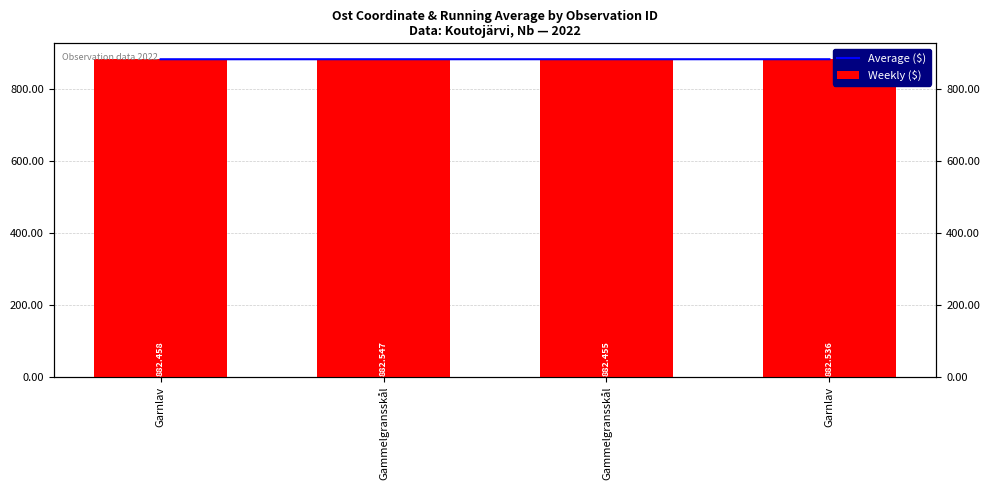

What is the greatest value displayed?

882.5